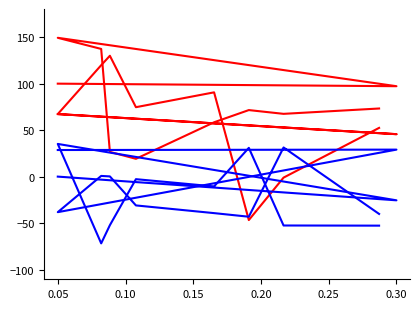

Read the soma distance (L1D1) value at 0.05.

67.3